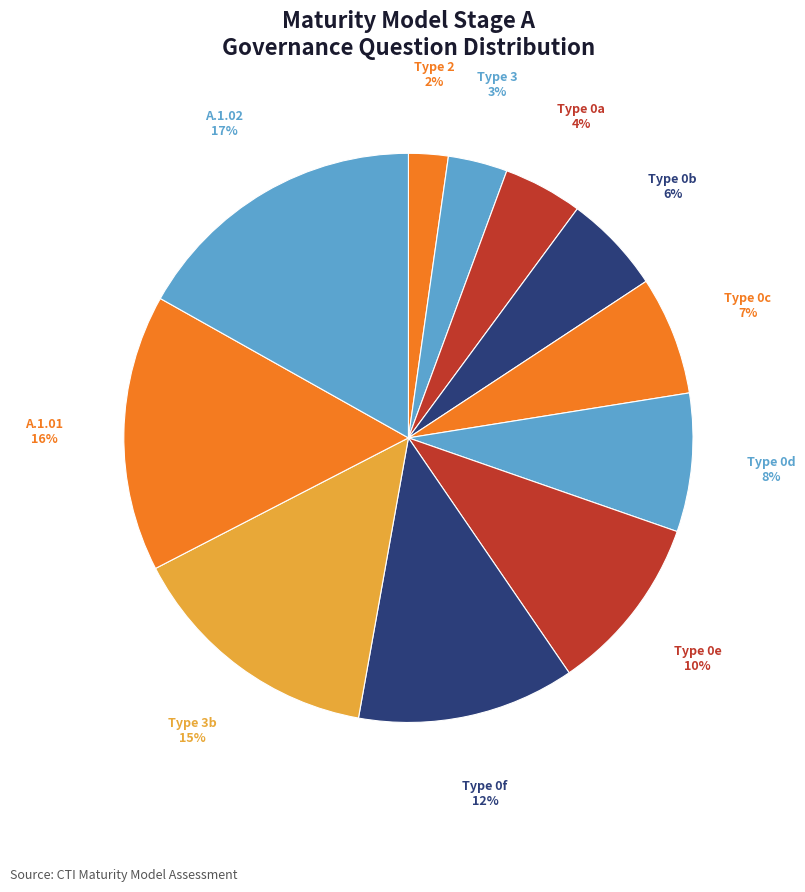

The Type 2 slice represents 2% of the pie. True or false?

True